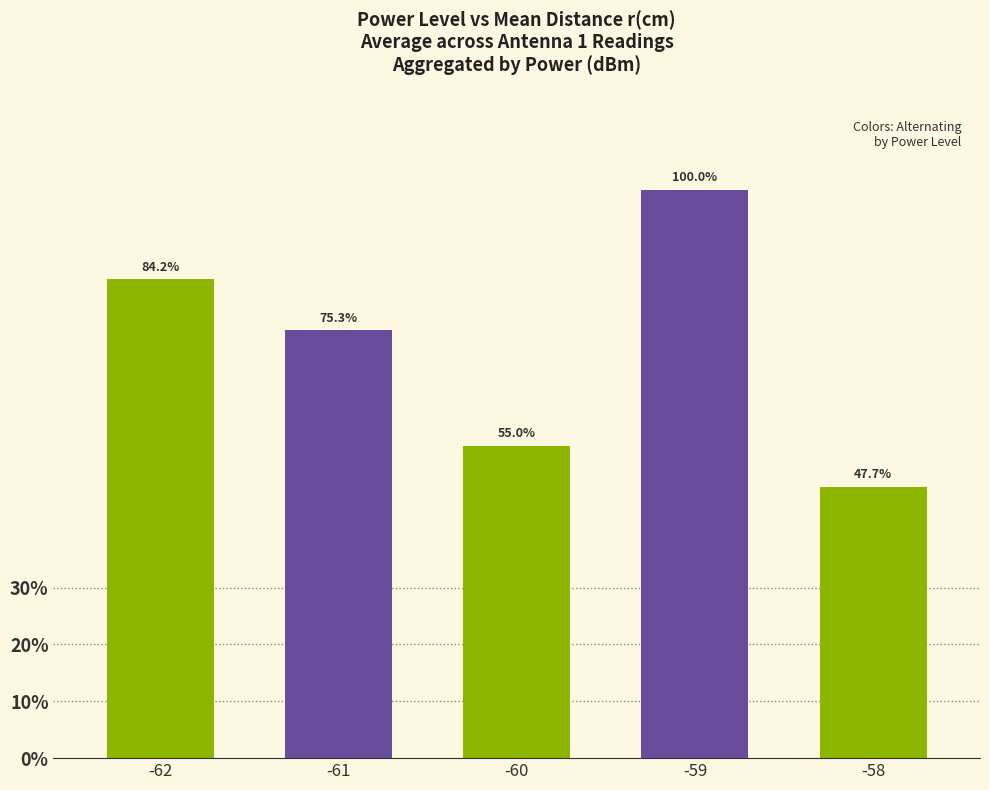

Does the chart contain any negative values?

No